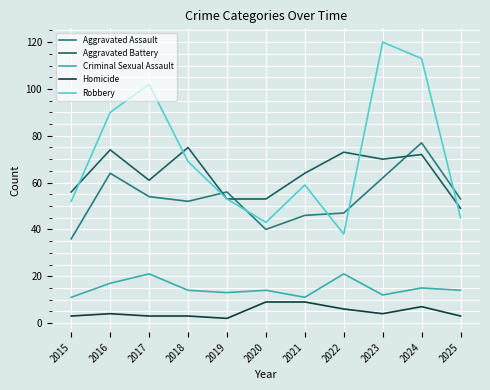

What is the average value of the Aggravated Assault series?

53